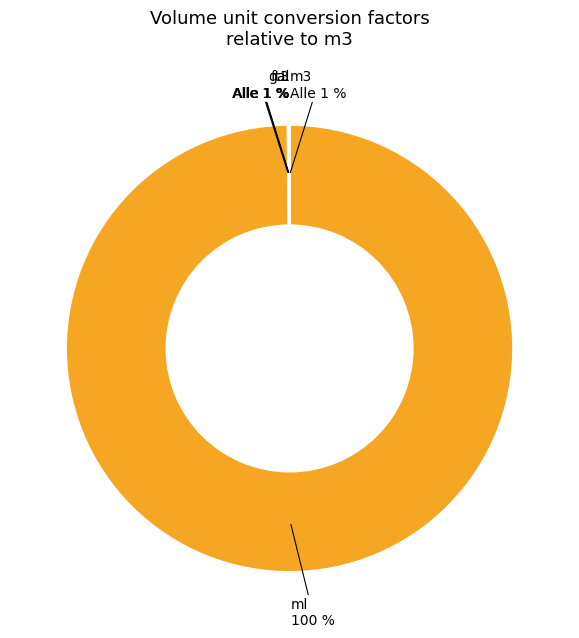

What percentage is NOT represented by m3?

100.0%